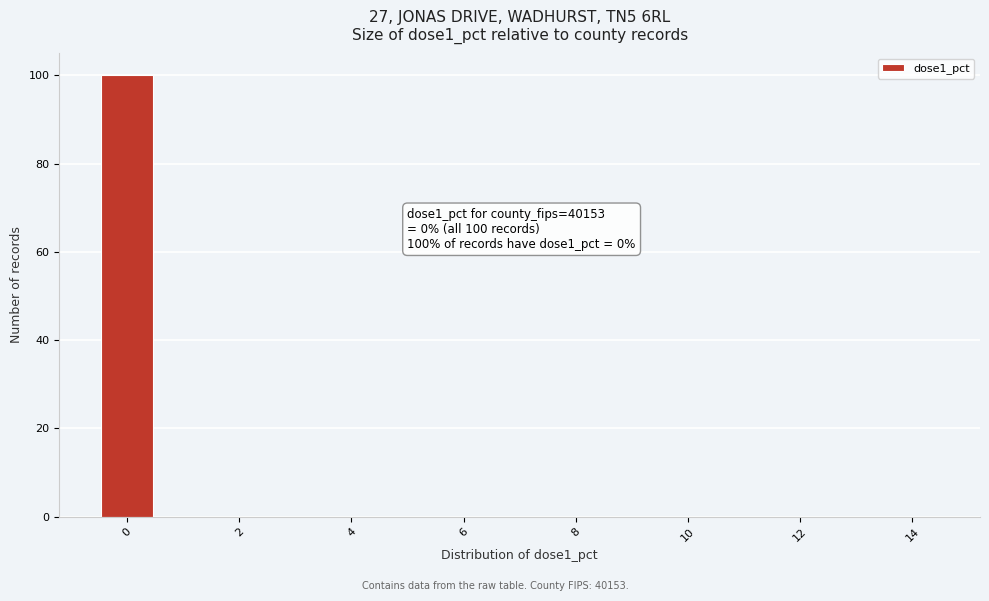

Which range on the x-axis has the tallest bar?

-0.5 to 0.5